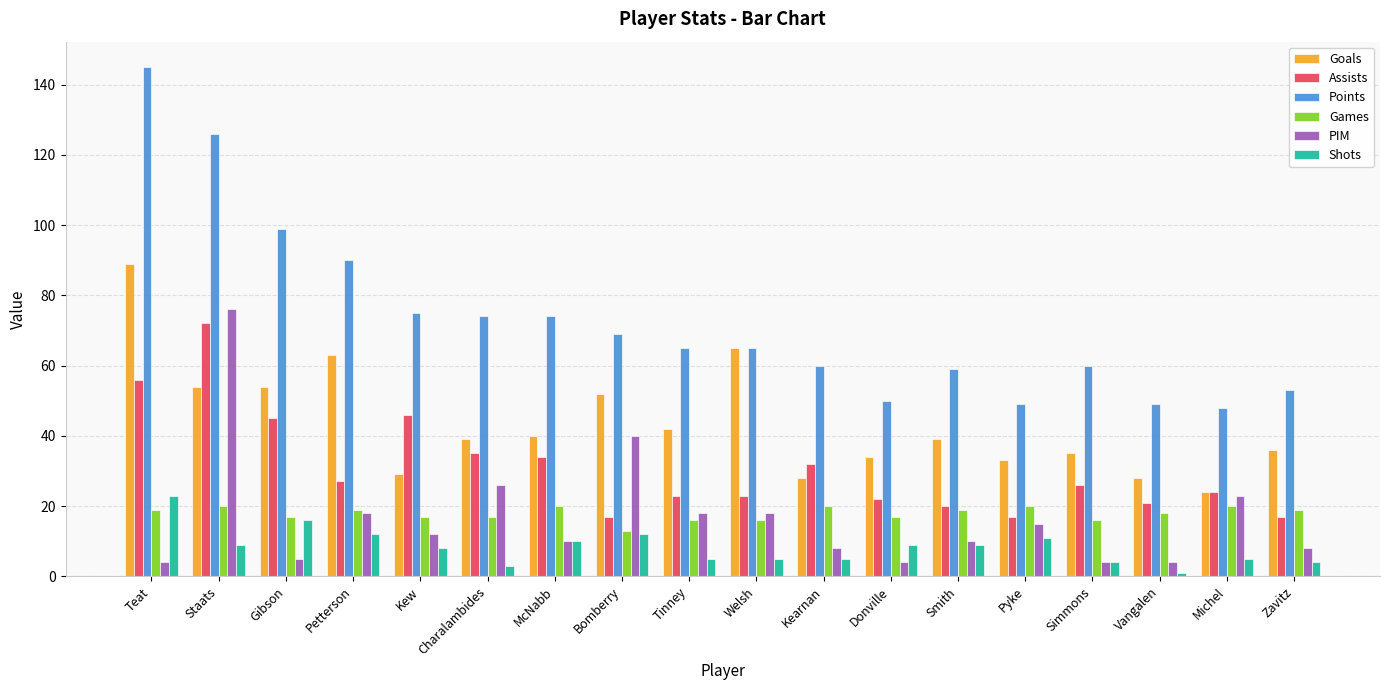

Is the value of Points at Petterson greater than the value of Assists at Teat?

Yes